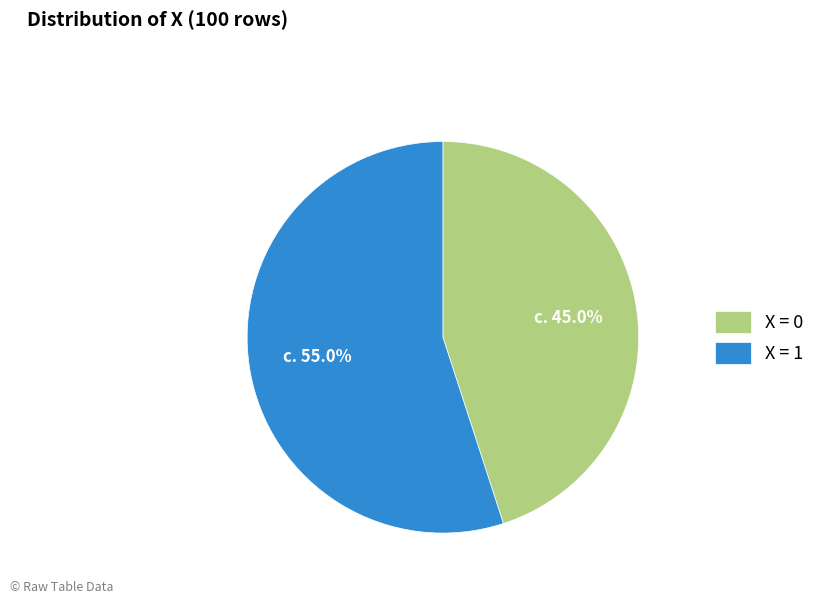

What is the ratio of the value at X = 0 to the value at X = 1?

0.8